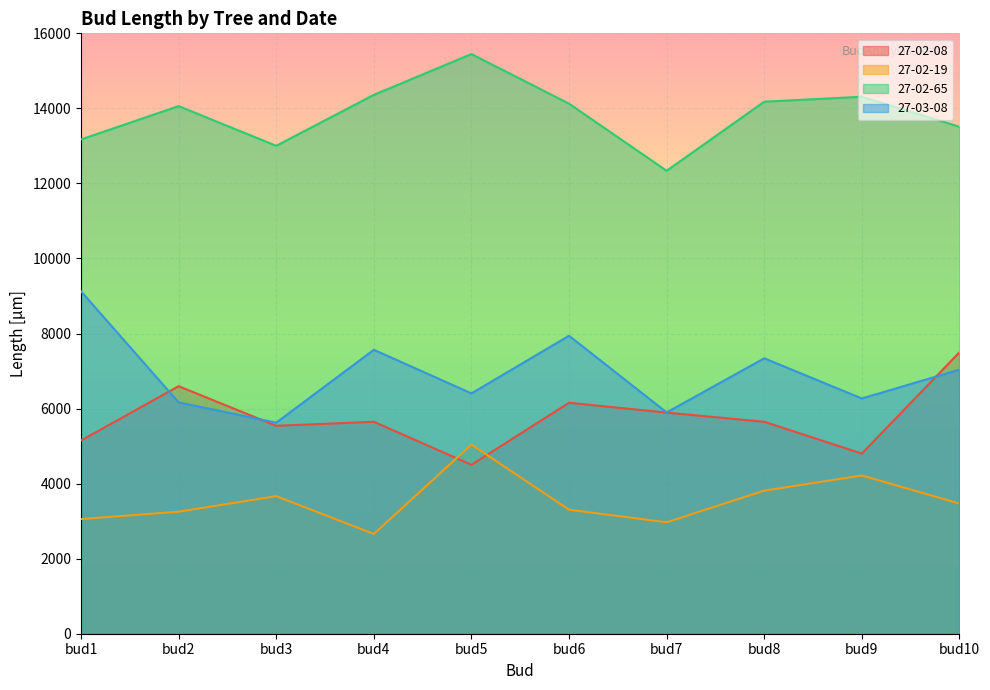

Which series has the largest total across all categories?

27-02-65